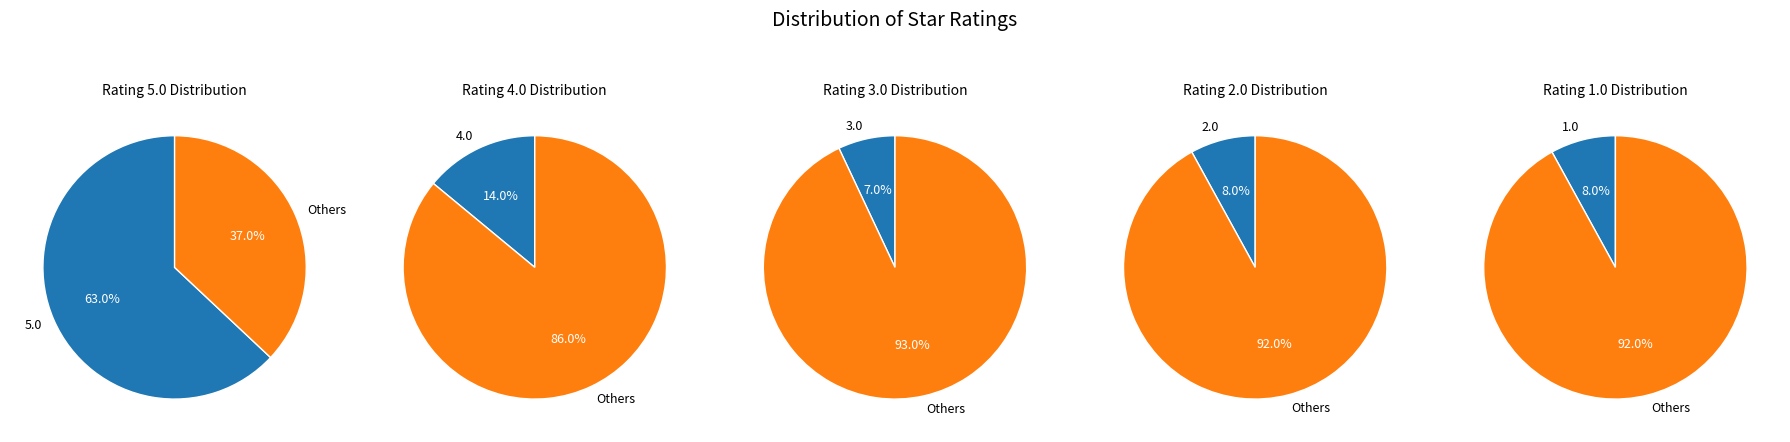

Rank the categories by value from highest to lowest.

5.0, 4.0, 2.0, 1.0, 3.0